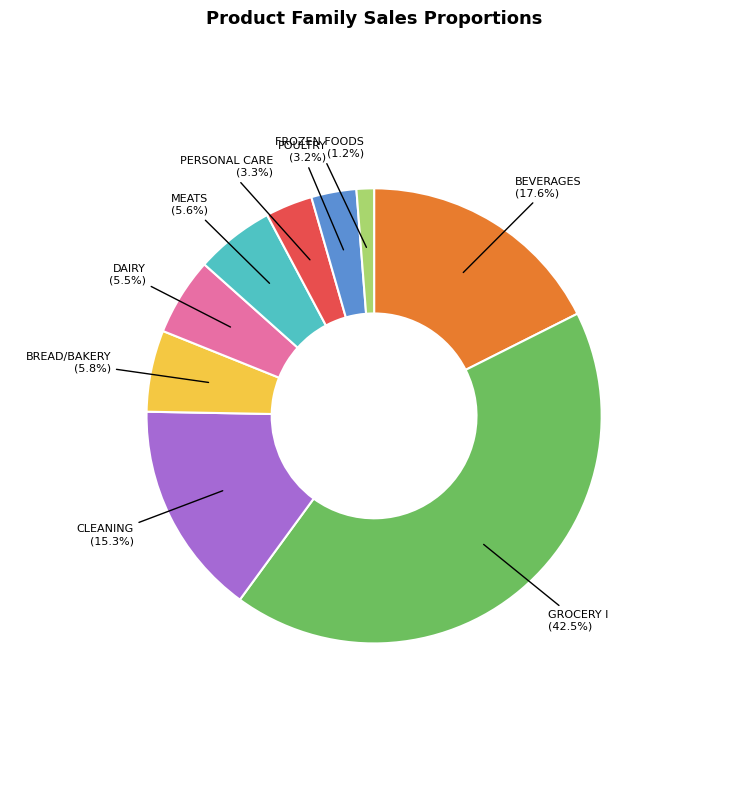

Is there a majority slice in this chart?

No